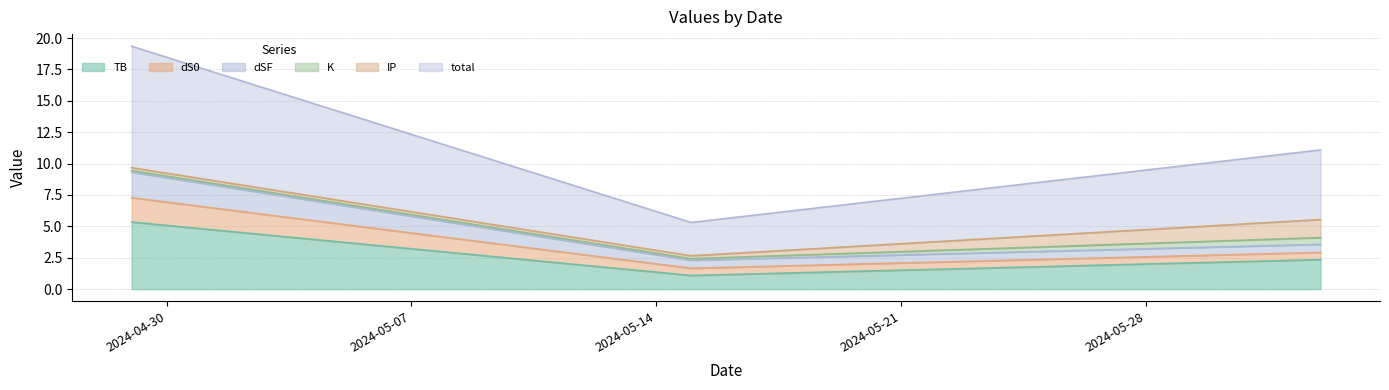

What position from the right is 2024-05-15?

2